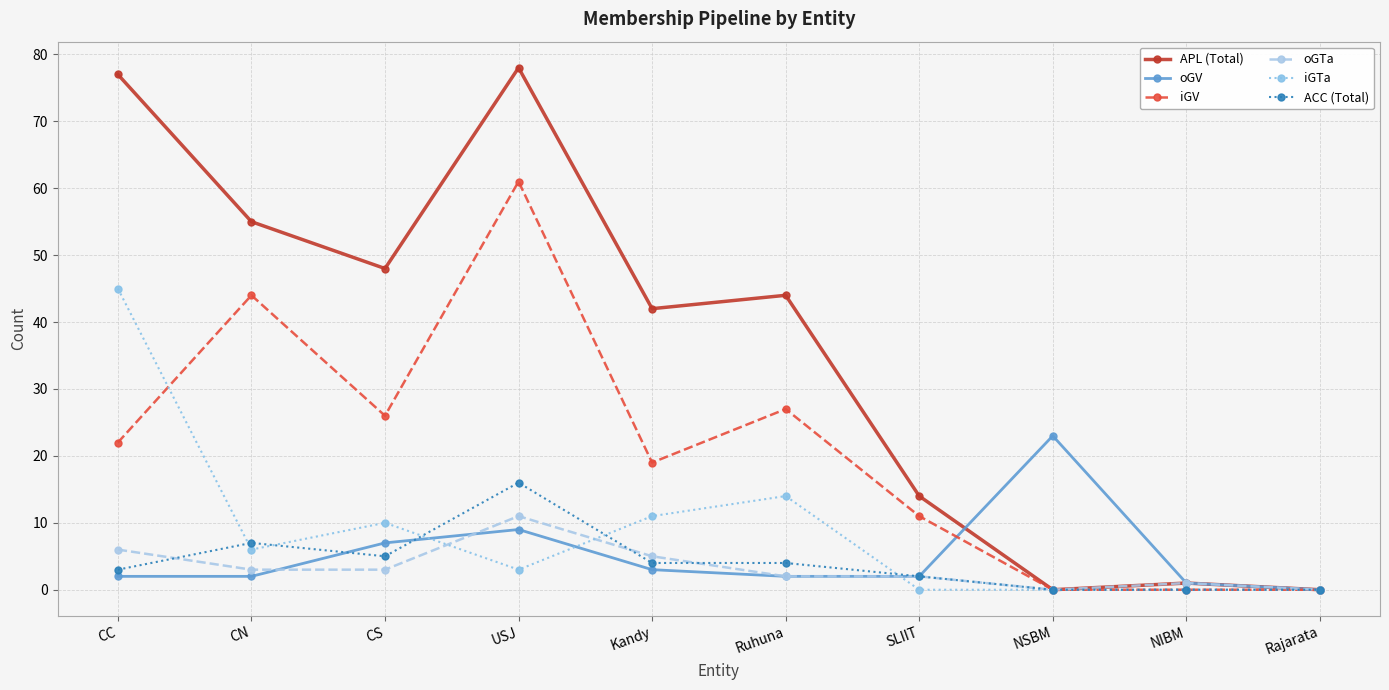

How many distinct data groups are displayed?

6